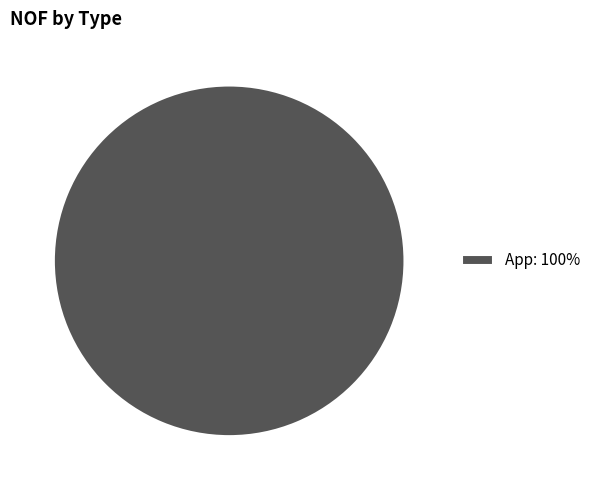

What is the majority slice?

App: 100%